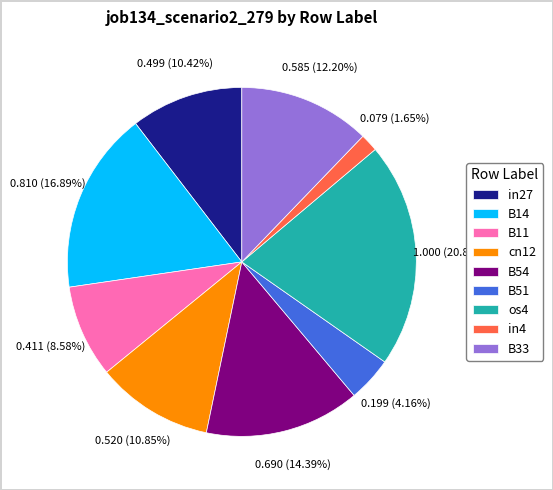

Does any single category account for the majority?

No